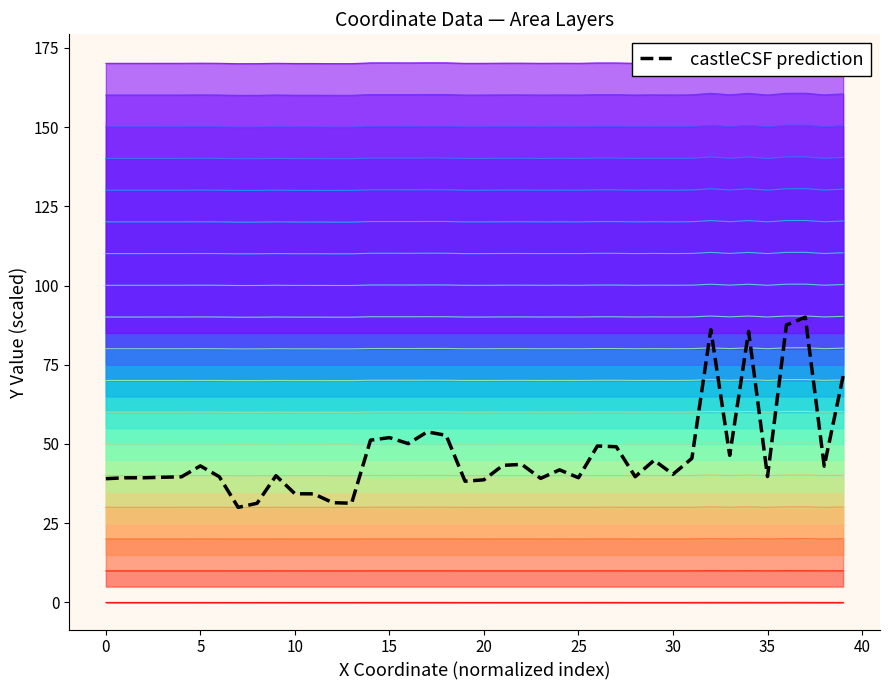

Is it true that the value at 27 is 76.8?

False